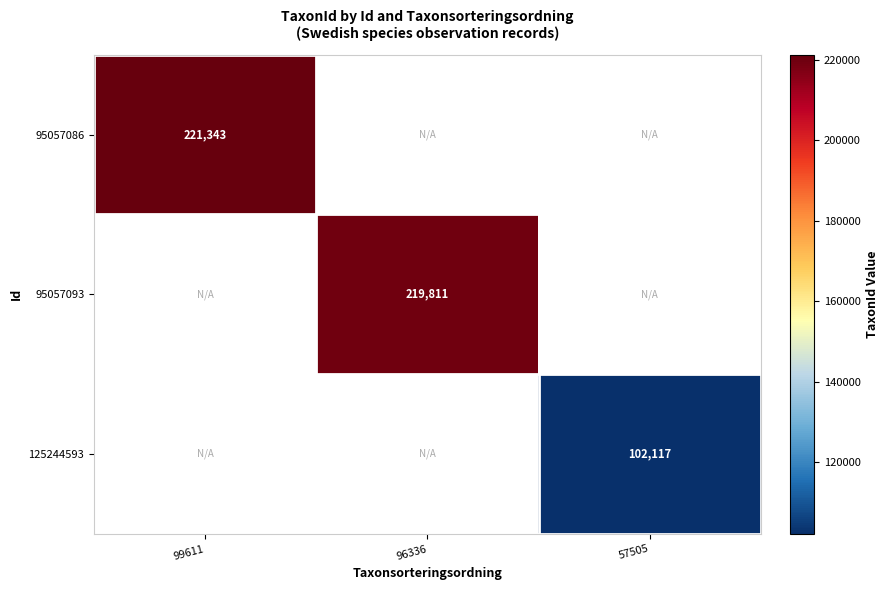

The value of 95057086 at 99611 is 69221. True or false?

False